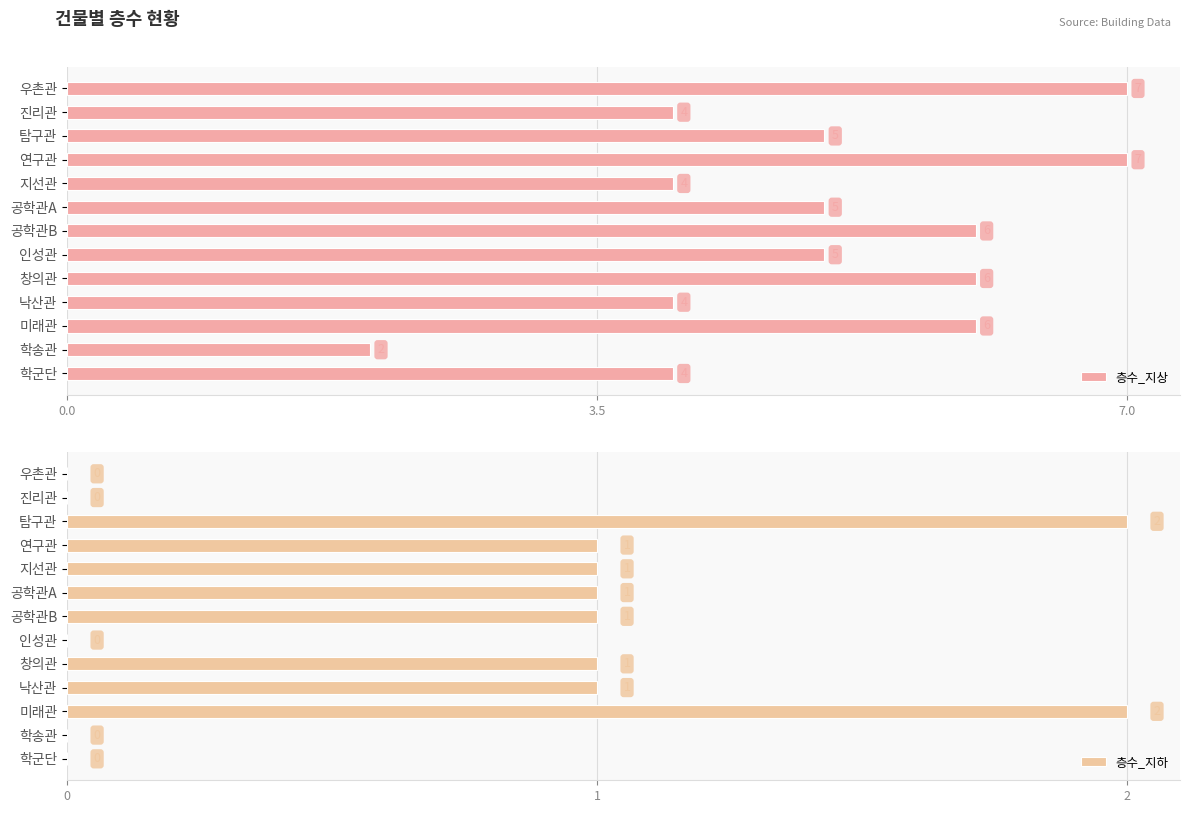

What value does the 층수_지상 series have at 미래관?

6